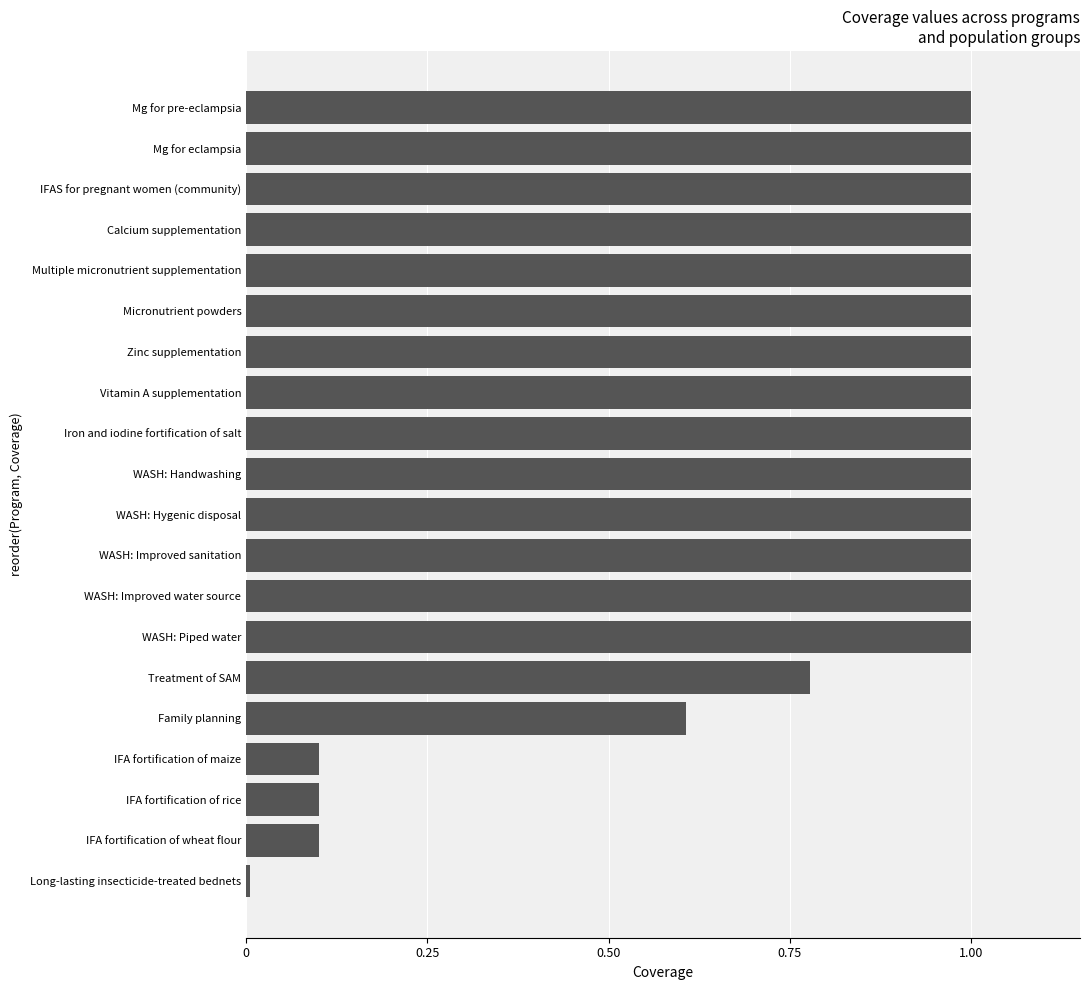

What is the maximum value shown in the chart?

1.0